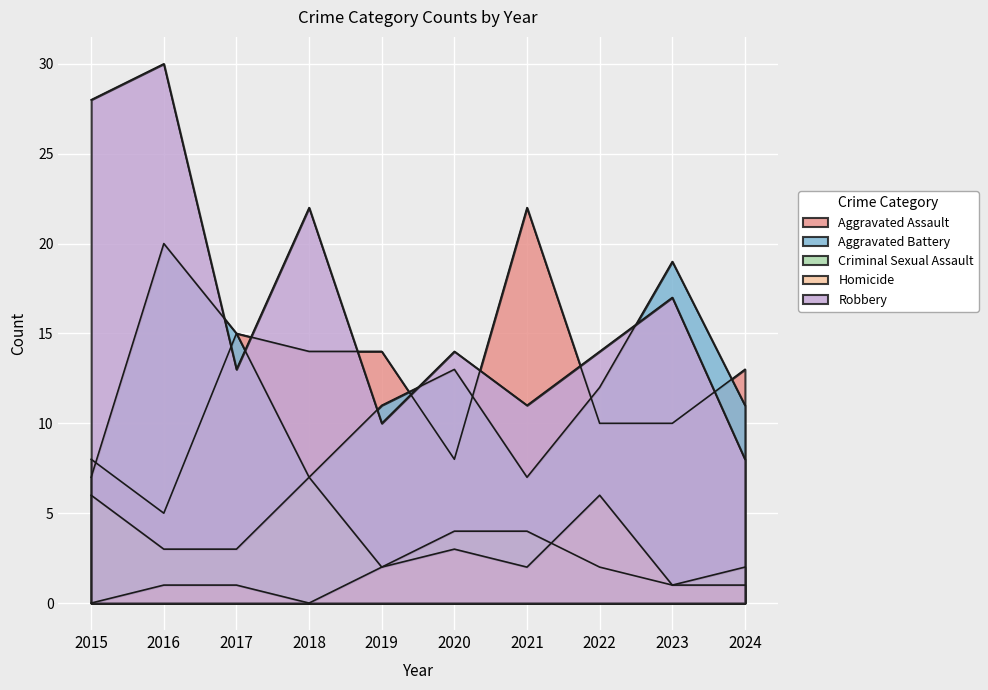

At how many categories does at least one series exceed 16?

5